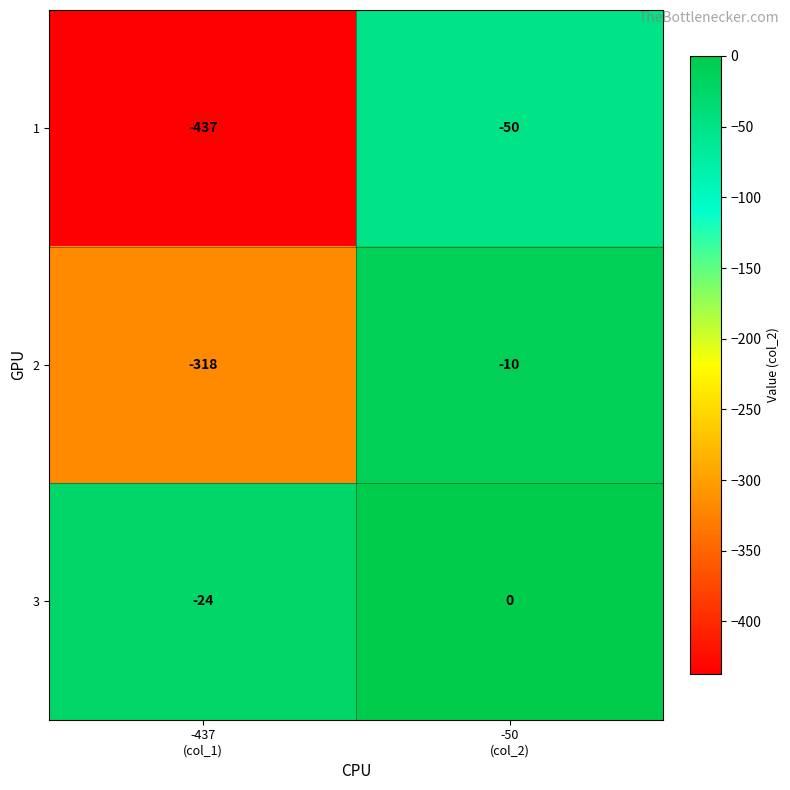

What is the minimum value for 2?

-318